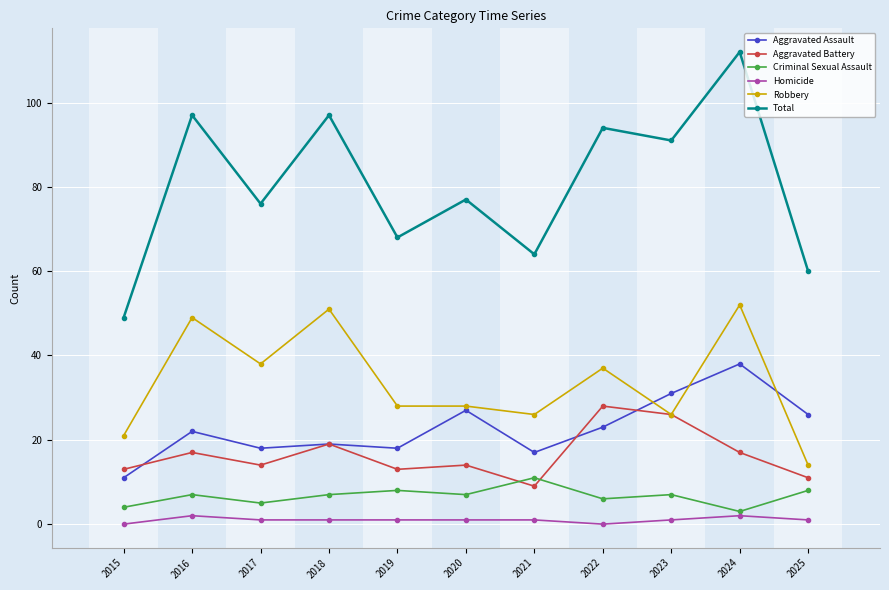

Reading right to left, extract all data points from this chart.

Aggravated Assault: 2025=26	2024=38	2023=31	2022=23	2021=17	2020=27	2019=18	2018=19	2017=18	2016=22	2015=11
Aggravated Battery: 2025=11	2024=17	2023=26	2022=28	2021=9	2020=14	2019=13	2018=19	2017=14	2016=17	2015=13
Criminal Sexual Assault: 2025=8	2024=3	2023=7	2022=6	2021=11	2020=7	2019=8	2018=7	2017=5	2016=7	2015=4
Homicide: 2025=1	2024=2	2023=1	2022=0	2021=1	2020=1	2019=1	2018=1	2017=1	2016=2	2015=0
Robbery: 2025=14	2024=52	2023=26	2022=37	2021=26	2020=28	2019=28	2018=51	2017=38	2016=49	2015=21
Total: 2025=60	2024=112	2023=91	2022=94	2021=64	2020=77	2019=68	2018=97	2017=76	2016=97	2015=49